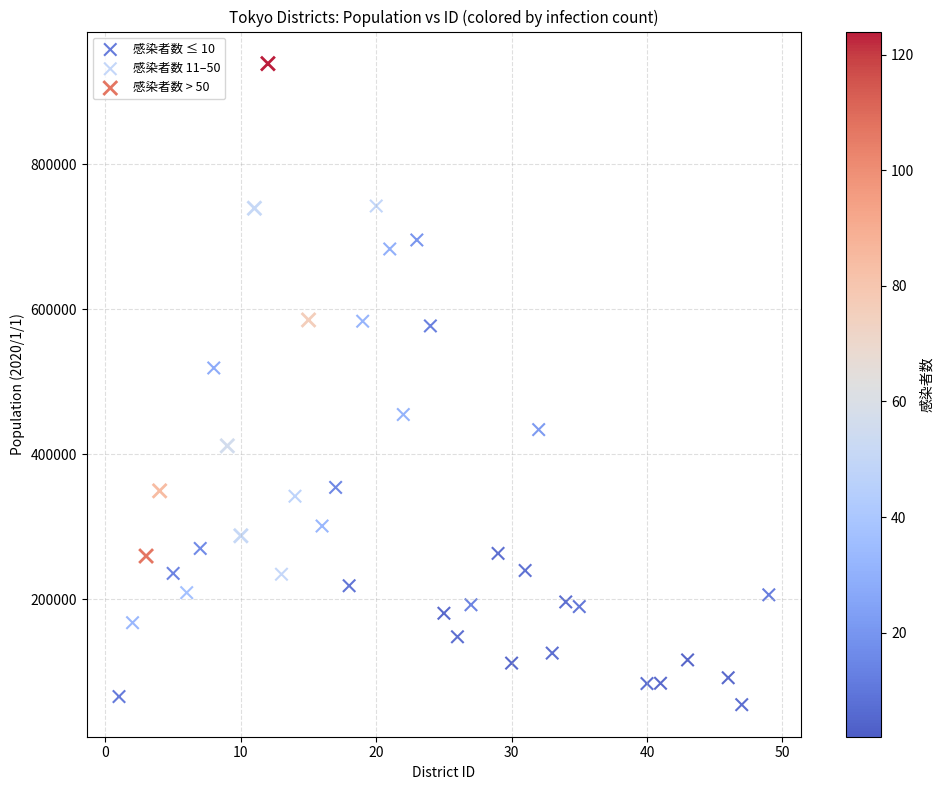

Which series has the widest spread of Y values?

感染者数 > 50